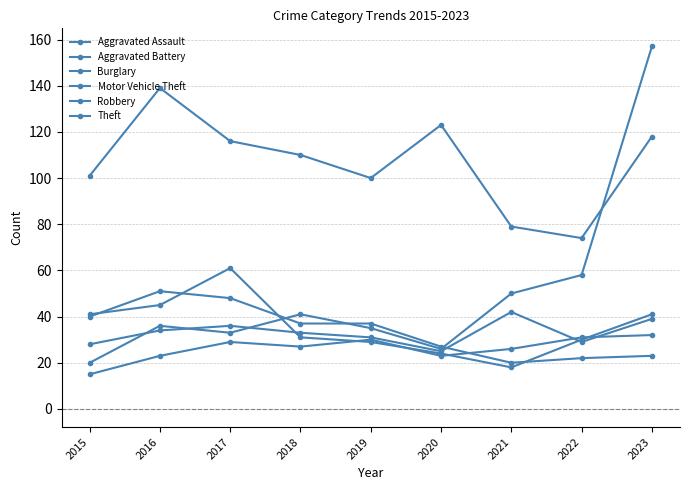

Between 2020 and 2021, which is larger?

2021